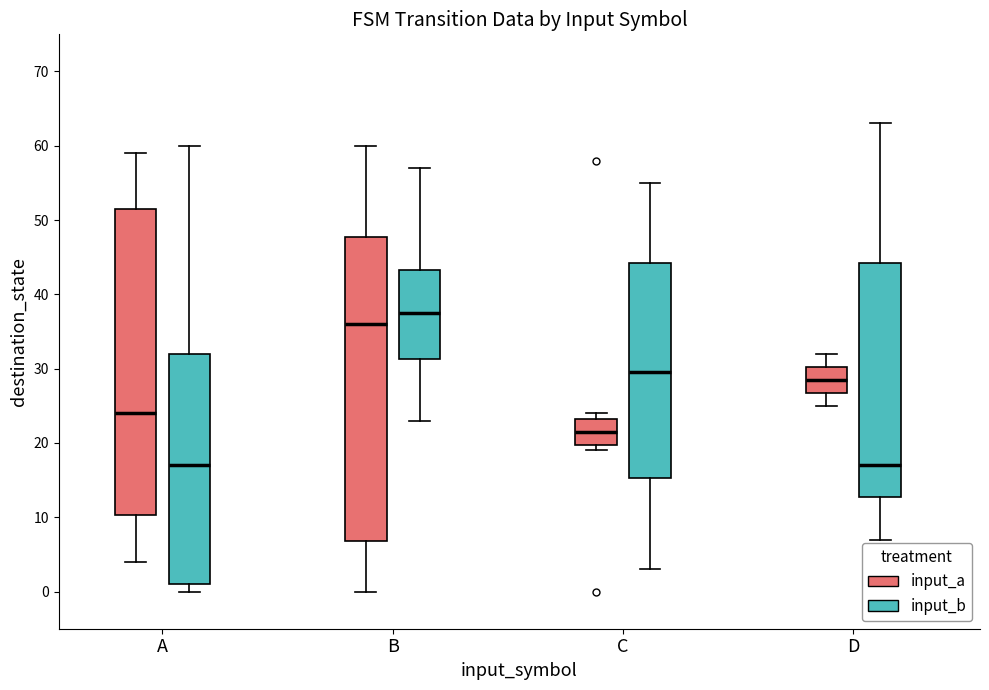

Which box's median line is the highest?

B (input_b)